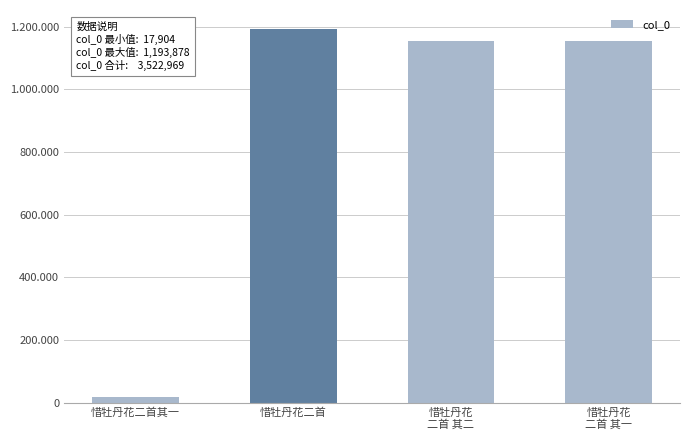

The value at 惜牡丹花二首 is 1193878. True or false?

True